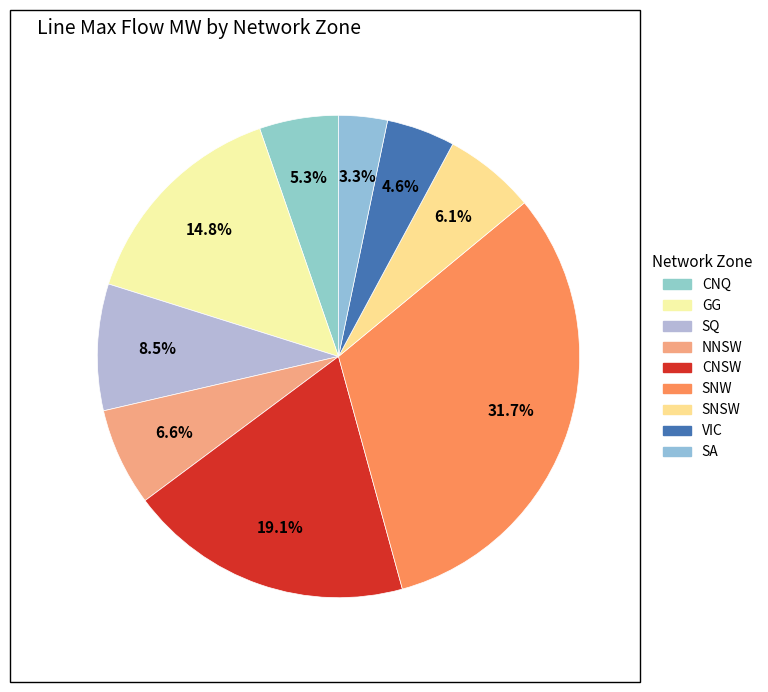

What percentage is the CNQ slice, to the nearest percent?

5%